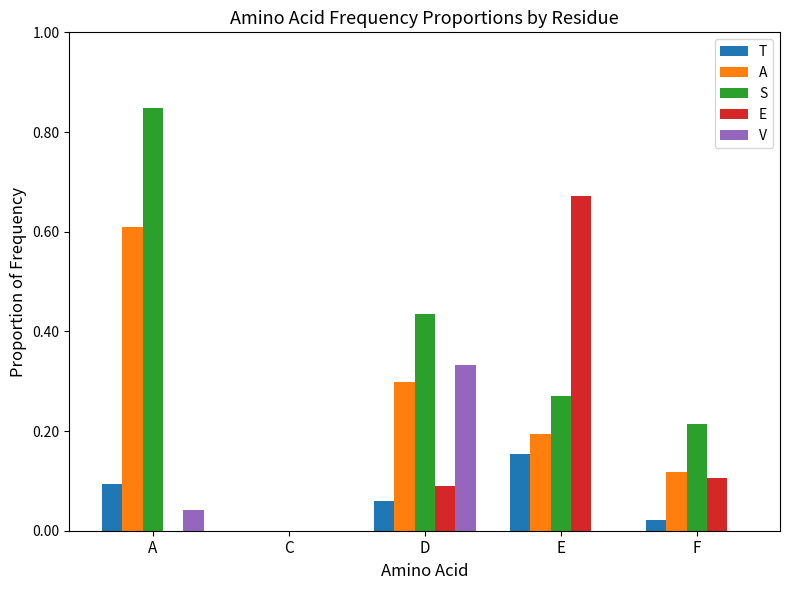

Is the value of T at F greater than the value of E at F?

No